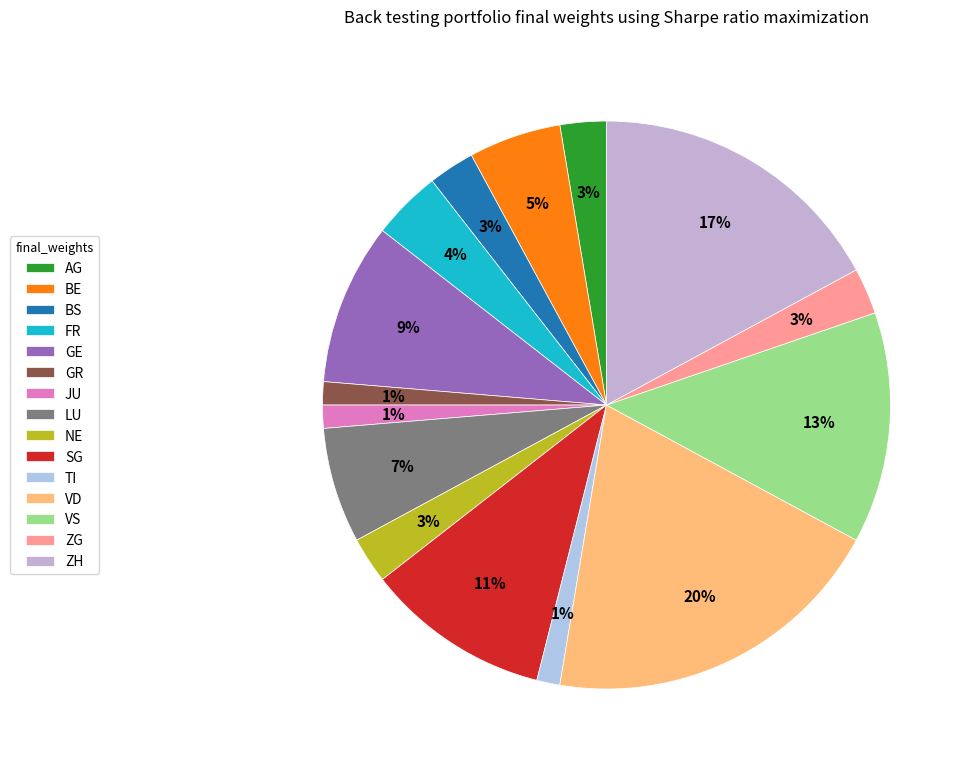

Count the number of slices in the pie.

15